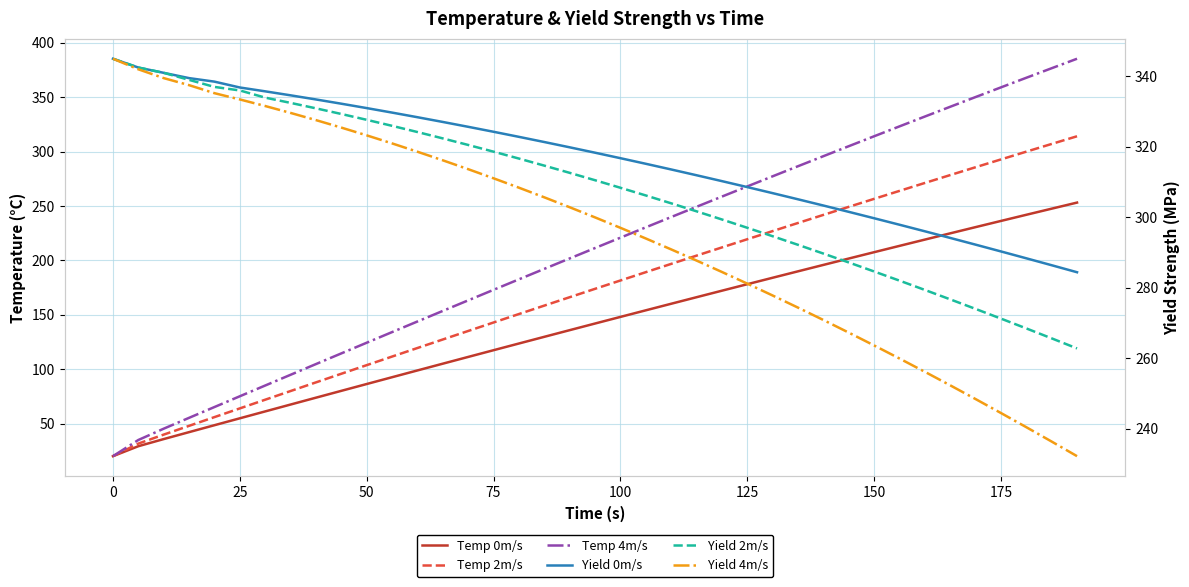

True or false: Temp 4m/s and Temp 2m/s cross at least once.

False